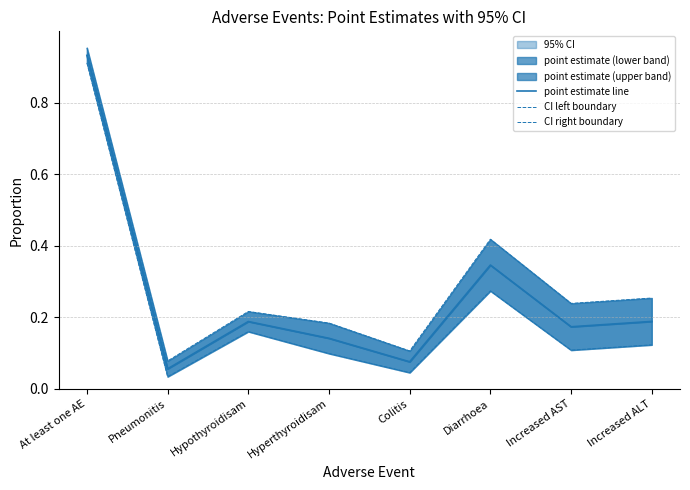

Rank the series by their maximum value, from lowest to highest.

CI left boundary, point estimate line, CI right boundary